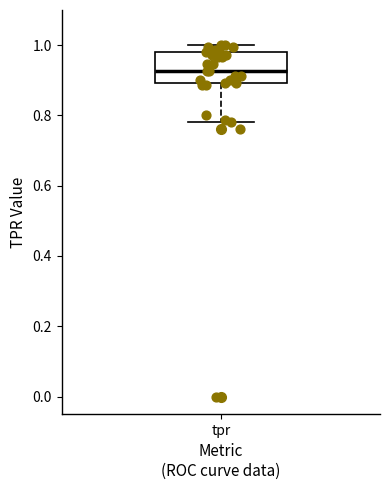

Where does the lower whisker of the box for tpr end on the y-axis? The values are not printed on the chart, so give them approximately, as read against the axis.

0.78